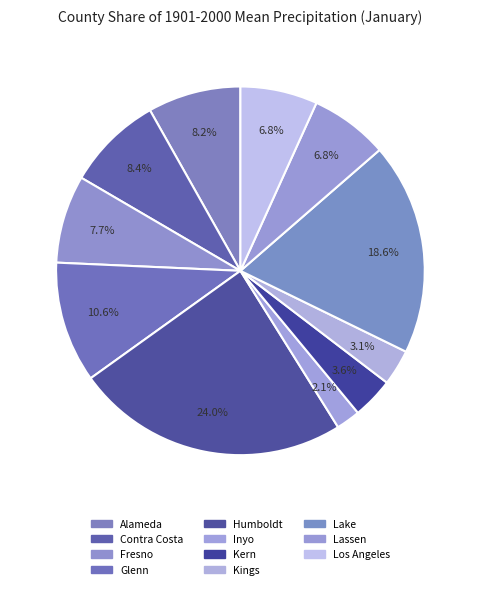

Count the number of slices in the pie.

11